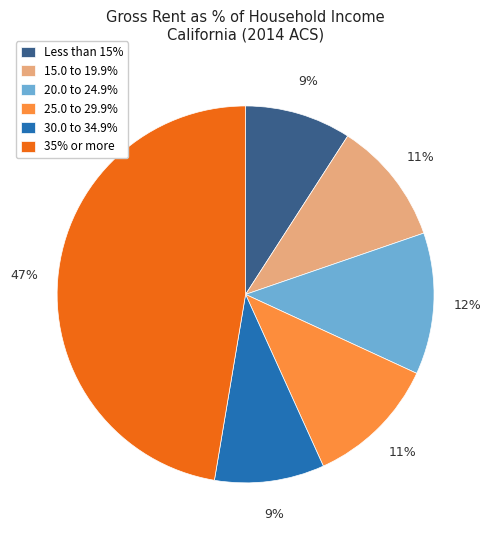

Is the sum of 25.0 to 29.9% and 20.0 to 24.9% greater than half?

No